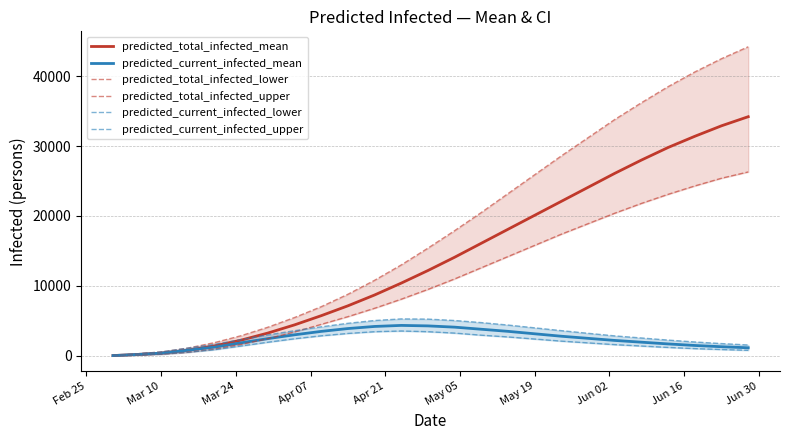

What is the highest value of the predicted_current_infected_mean series?

4350